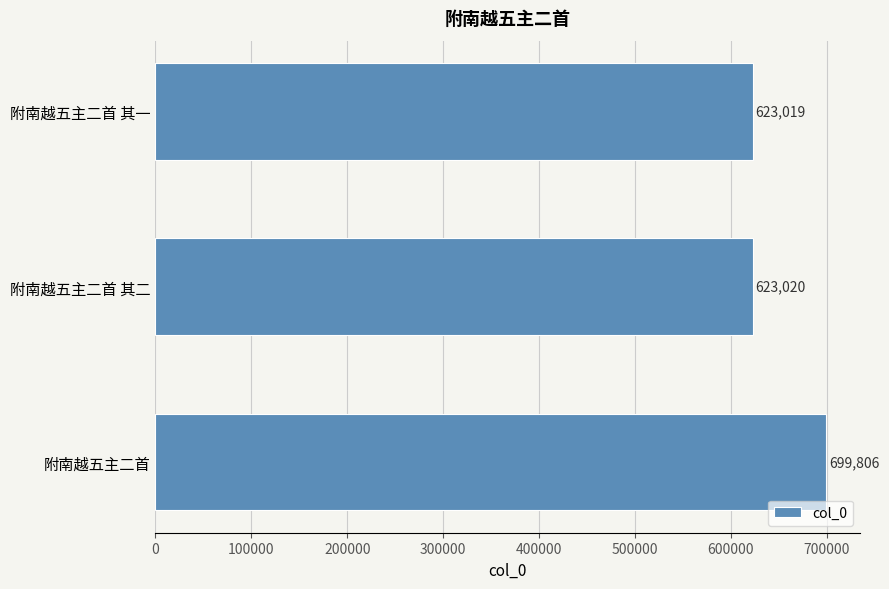

The value at 附南越五主二首 其二 is 1081784. True or false?

False